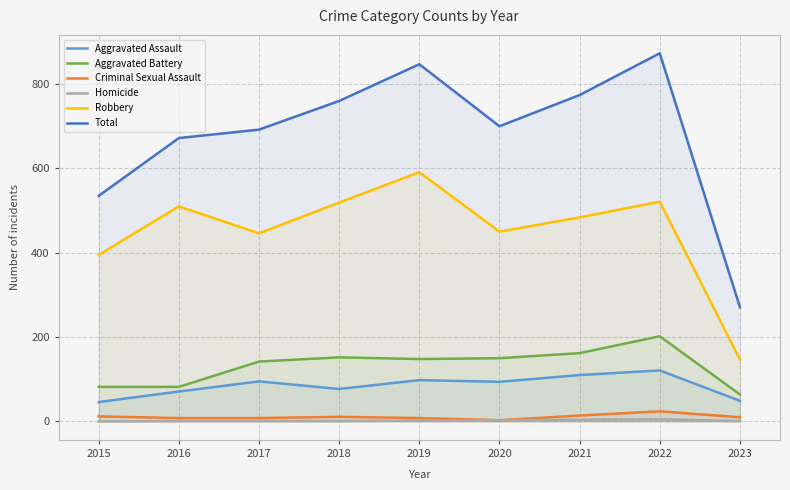

At which label does Robbery first exceed 484?

2016